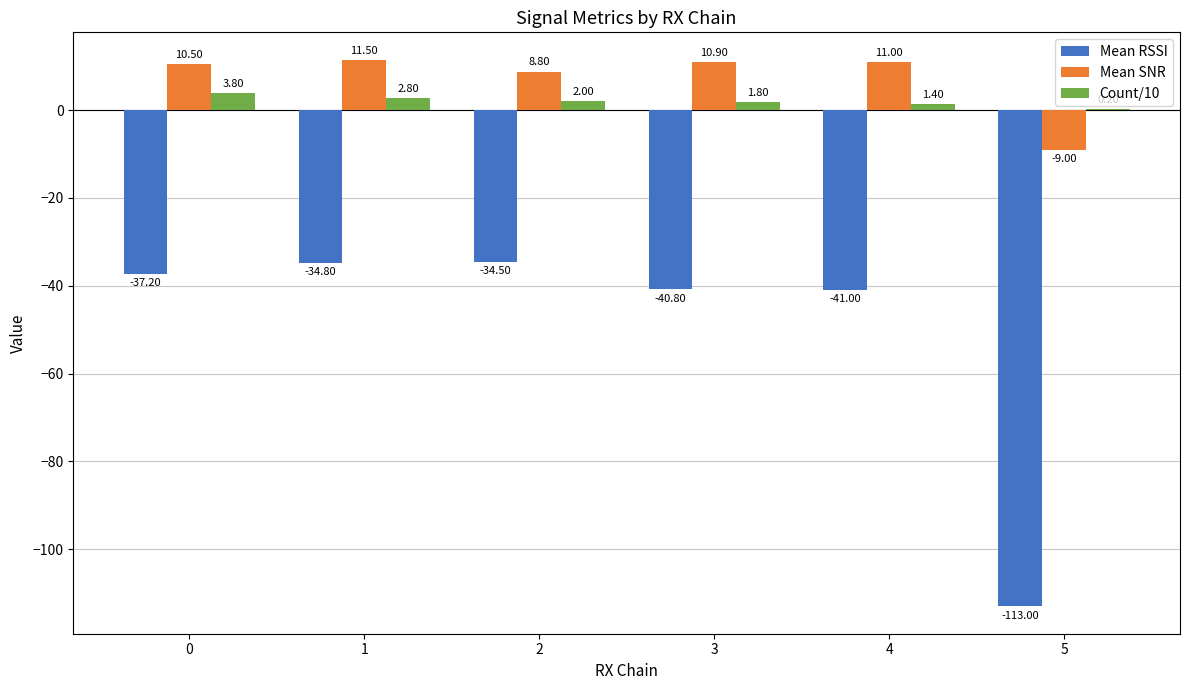

What is the average value of the Count/10 series?

2.0